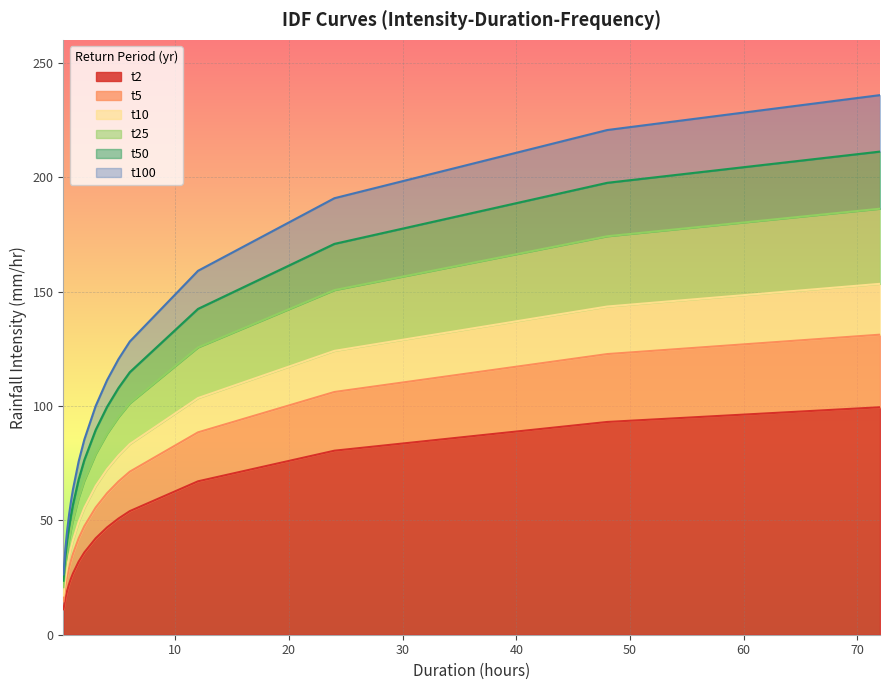

True or false: t25 has more than 2 points higher than both neighbors.

False